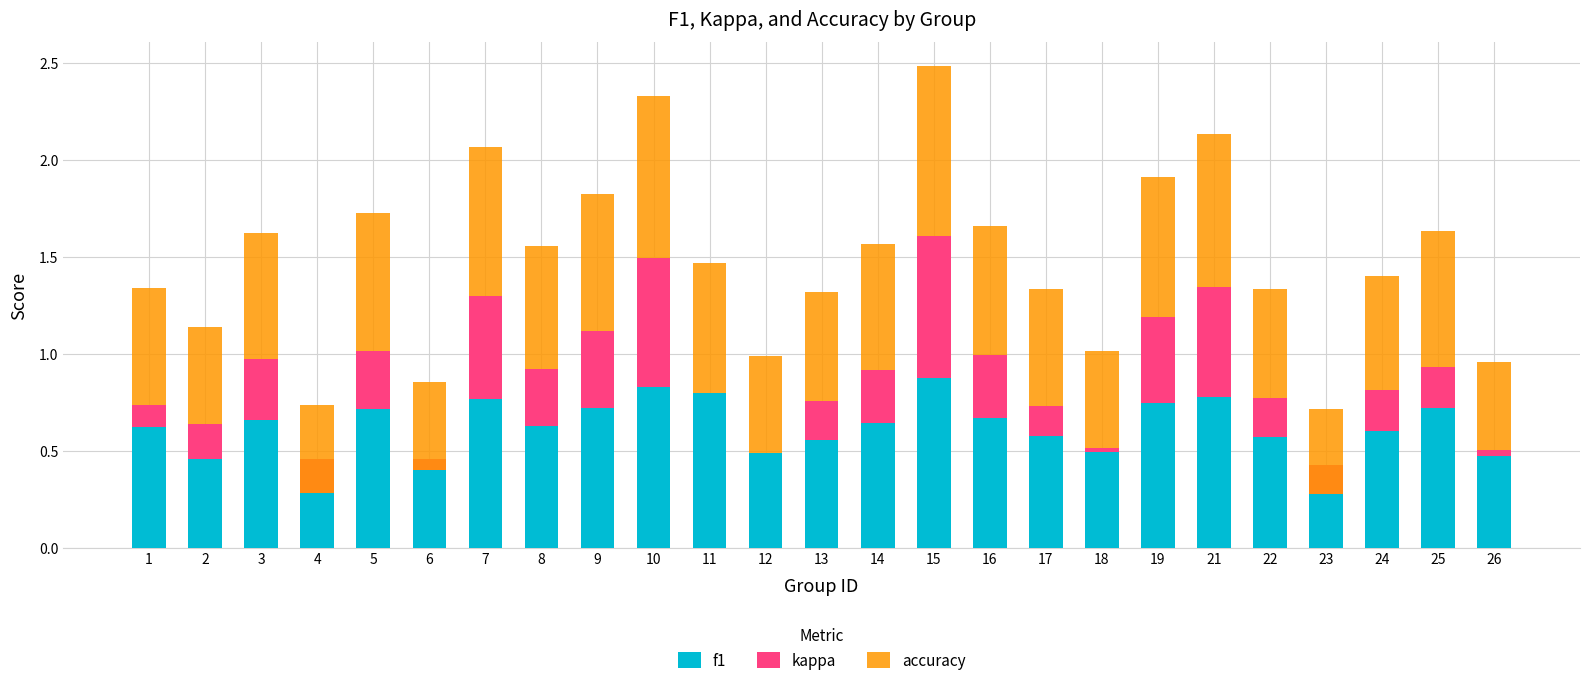

How many distinct data groups are displayed?

3